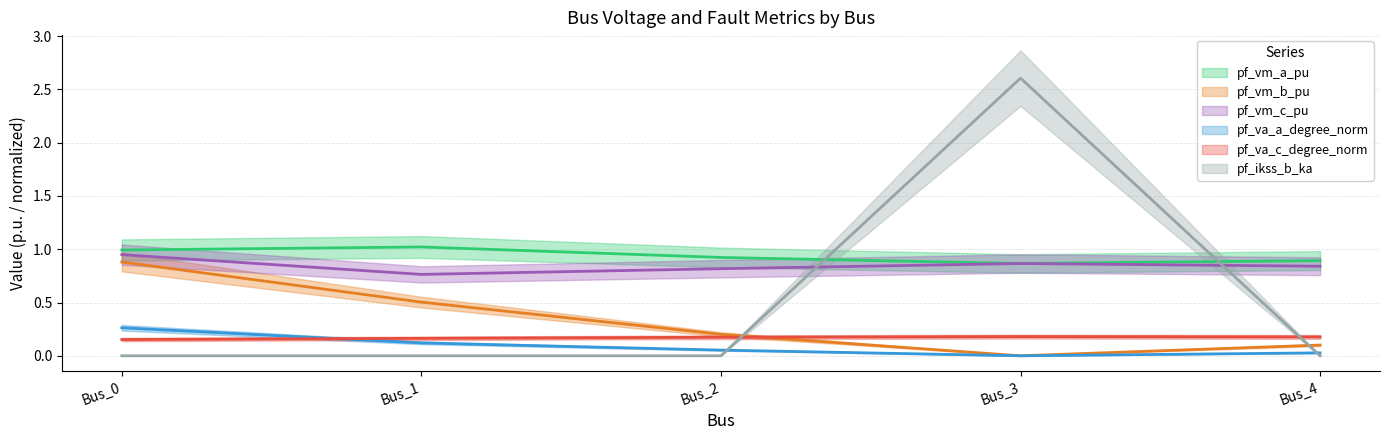

The pf_va_c_degree_norm series shows 0.2 at Bus_3. True or false?

True